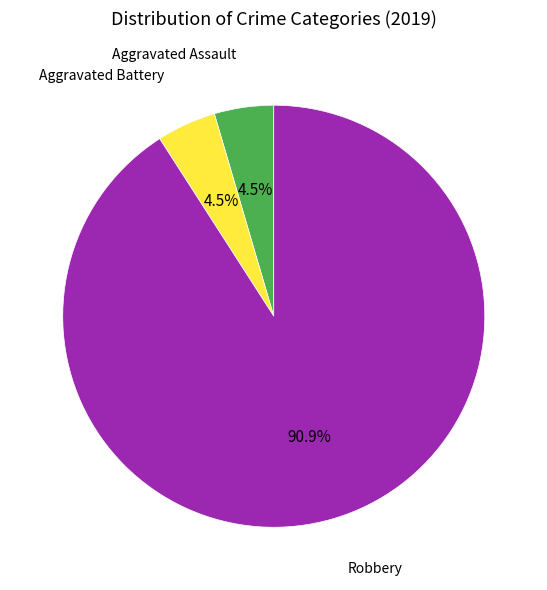

Is there a majority slice in this chart?

Yes